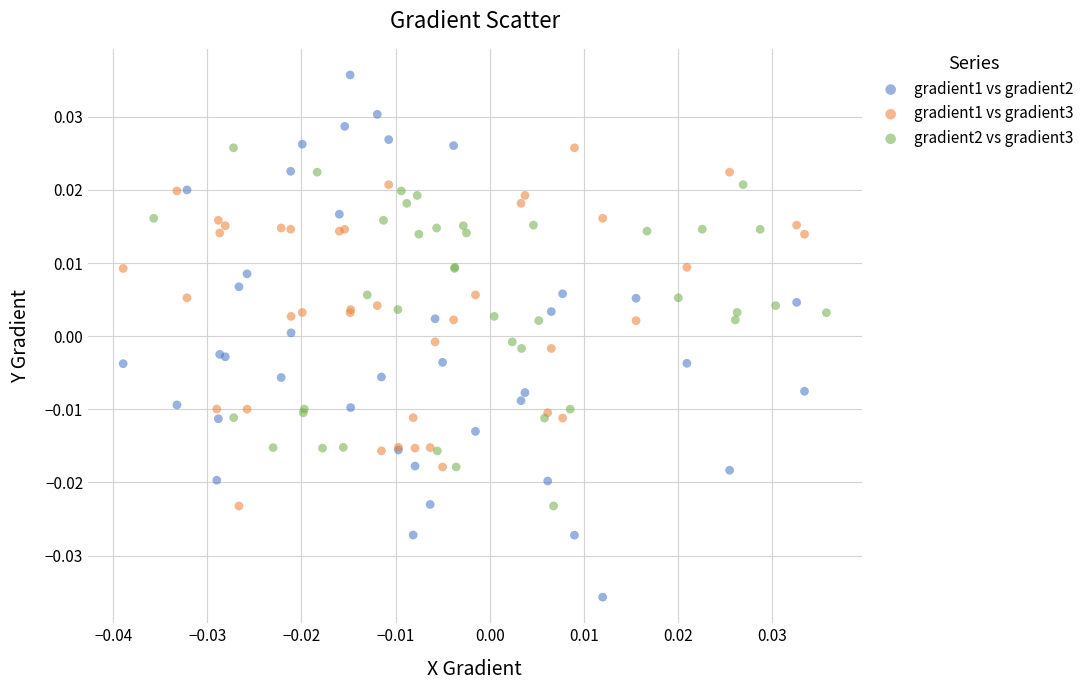

Which series reaches the maximum Y coordinate?

gradient1 vs gradient2